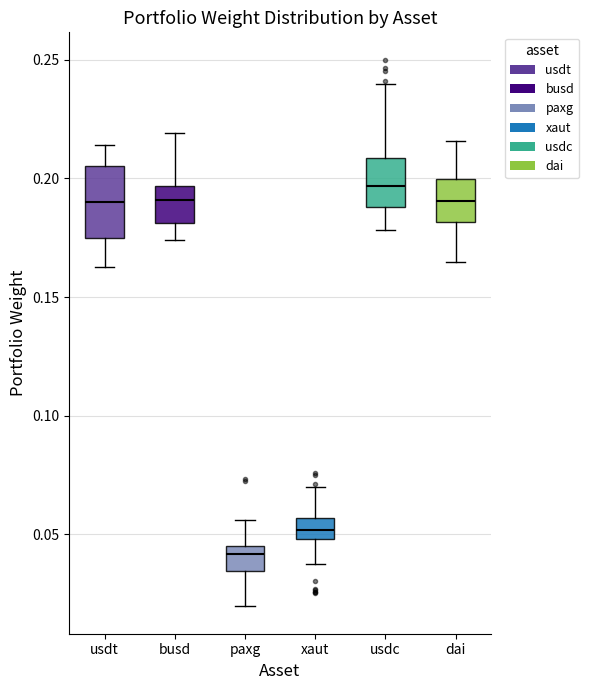

Reading left to right, read every box against the y-axis: the position of its median line, the range the box covers, and the ends of its whiskers. The values are not printed on the chart, so give them approximately, as read against the axis.

usdt: median 0.190, box 0.175 to 0.205, whiskers 0.165 to 0.215
busd: median 0.190, box 0.180 to 0.195, whiskers 0.175 to 0.220
paxg: median 0.040, box 0.035 to 0.045, whiskers 0.020 to 0.055
xaut: median 0.050 (inside the box), box 0.050 to 0.055, whiskers 0.040 to 0.070
usdc: median 0.195, box 0.190 to 0.210, whiskers 0.180 to 0.240
dai: median 0.190, box 0.180 to 0.200, whiskers 0.165 to 0.215